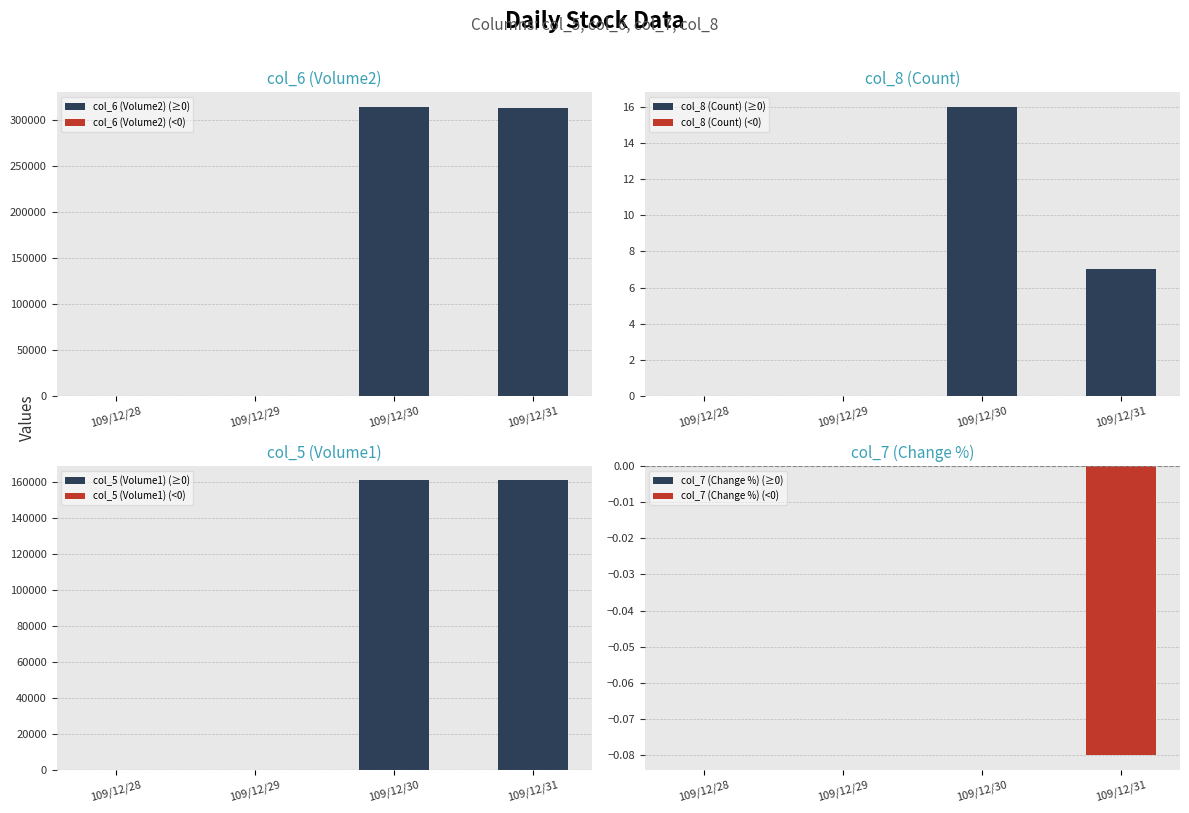

What is the difference between the maximum and minimum values in the col_5 (Volume1) series?

161000.0